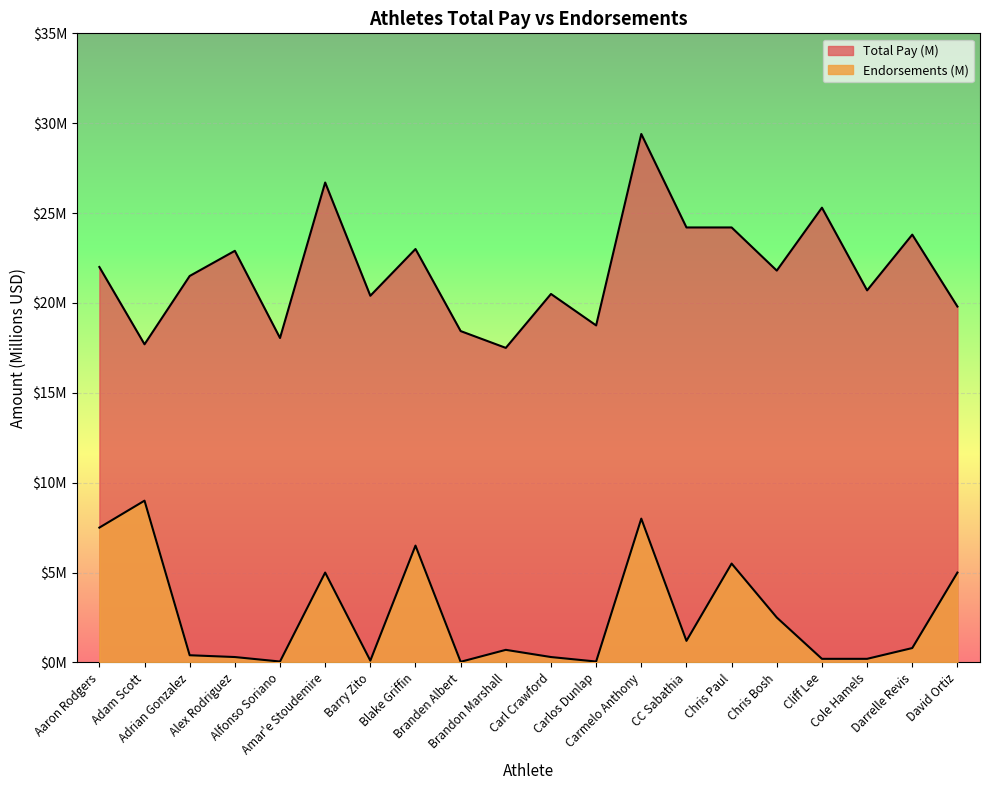

What are all the series names shown in the legend?

Total Pay (M), Endorsements (M)